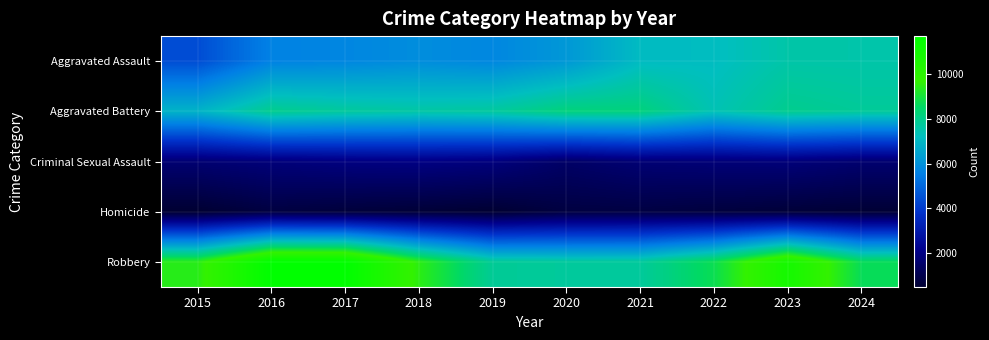

List the series in order of their peak value, highest first.

Robbery, Aggravated Battery, Aggravated Assault, Criminal Sexual Assault, Homicide